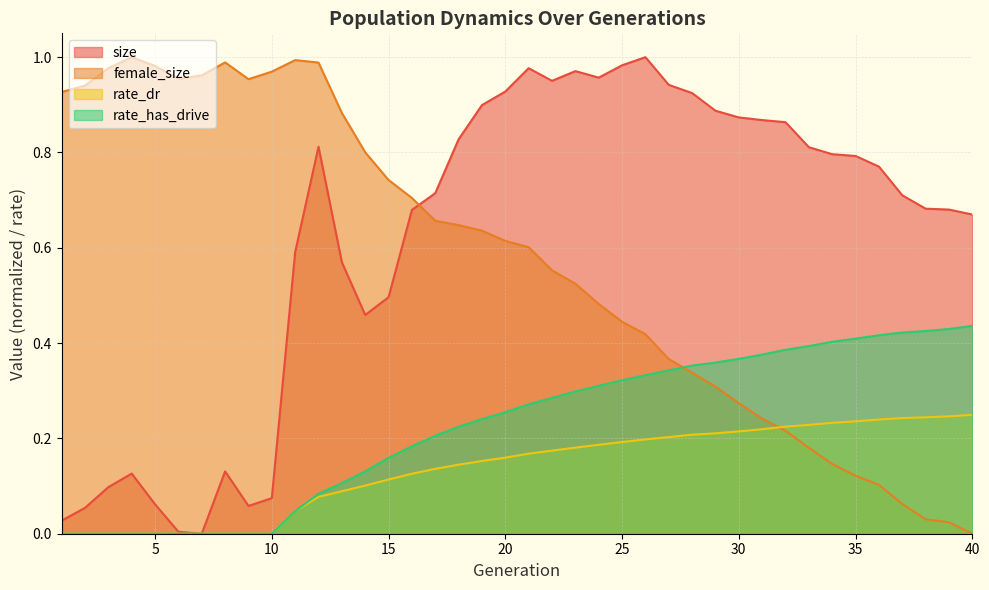

Which has a higher value, 40 or 4?

40